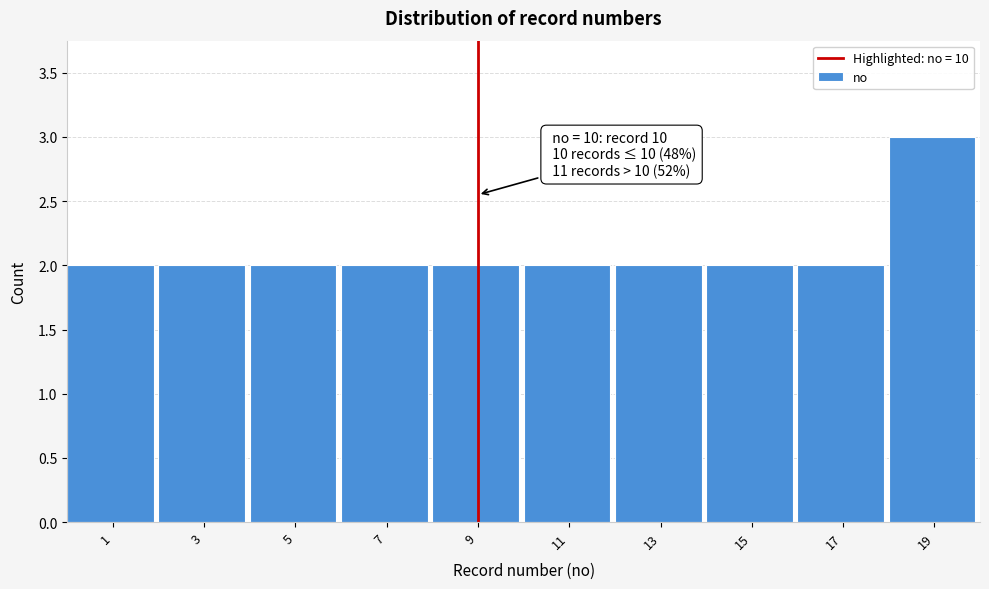

Reading left to right, extract all data points from this chart.

1=2	3=2	5=2	7=2	9=2	11=2	13=2	15=2	17=2	19=3